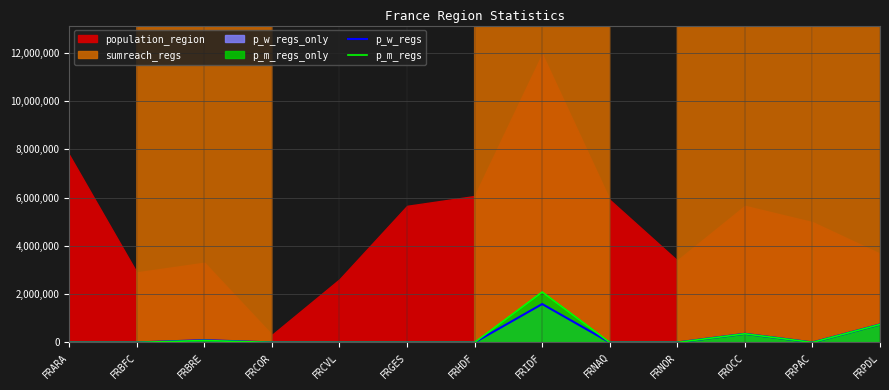

True or false: p_w_regs has a value of 0.0 at FRARA.

True